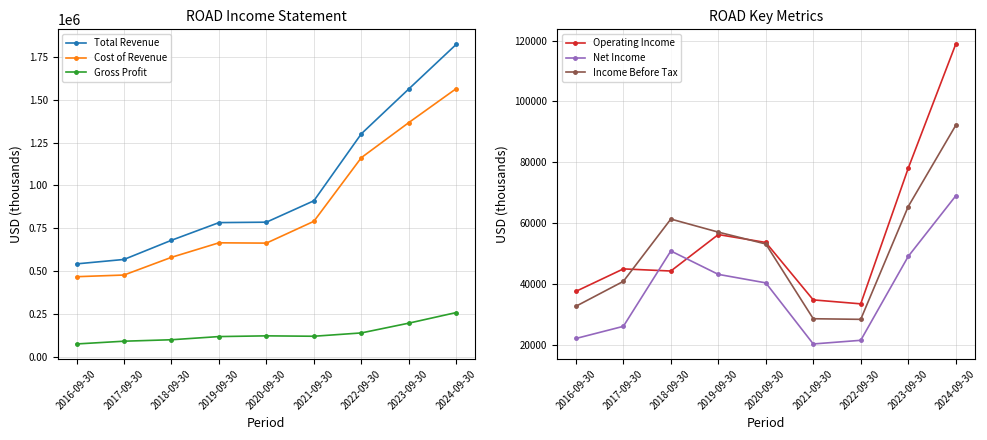

List the labels in order of Total Revenue value, smallest first.

2016-09-30, 2017-09-30, 2018-09-30, 2019-09-30, 2020-09-30, 2021-09-30, 2022-09-30, 2023-09-30, 2024-09-30